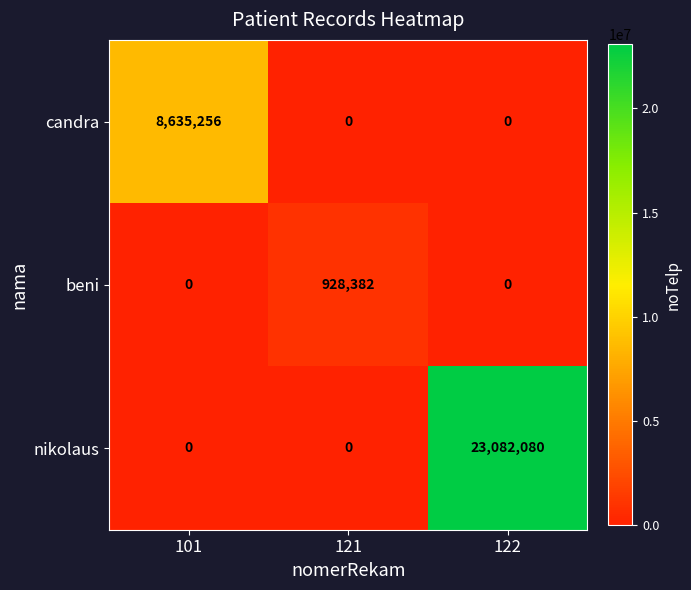

At how many categories does at least one series exceed 16637801?

1